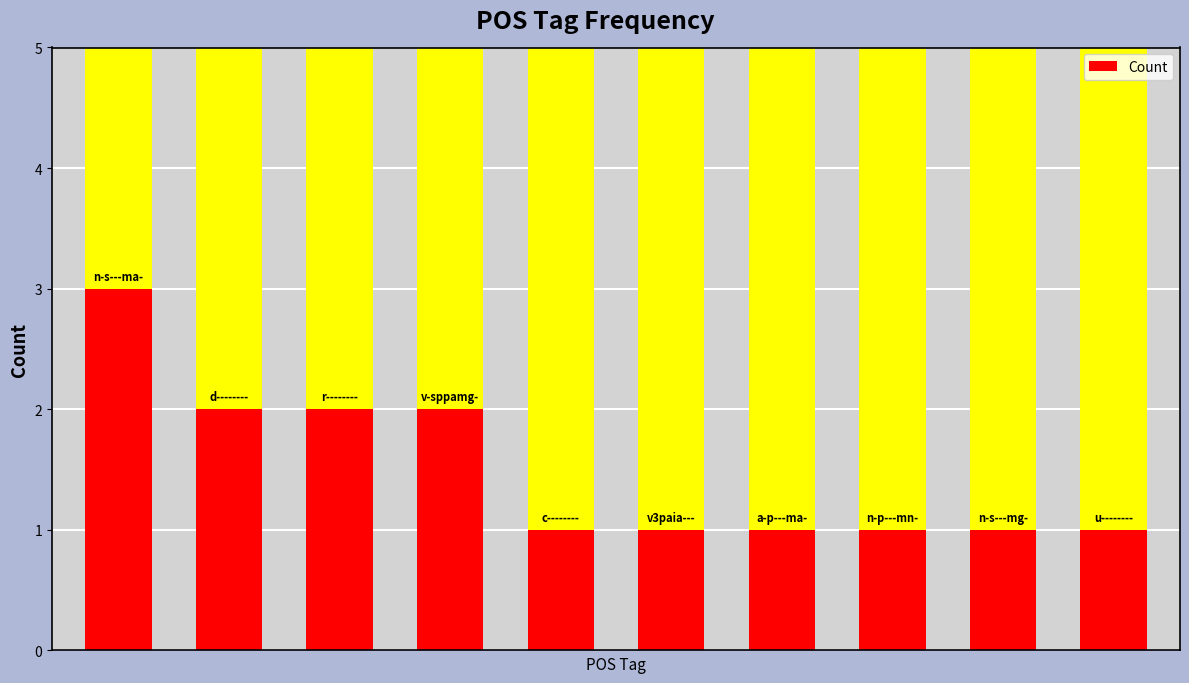

What is the change in value from 0 to 7?

-2